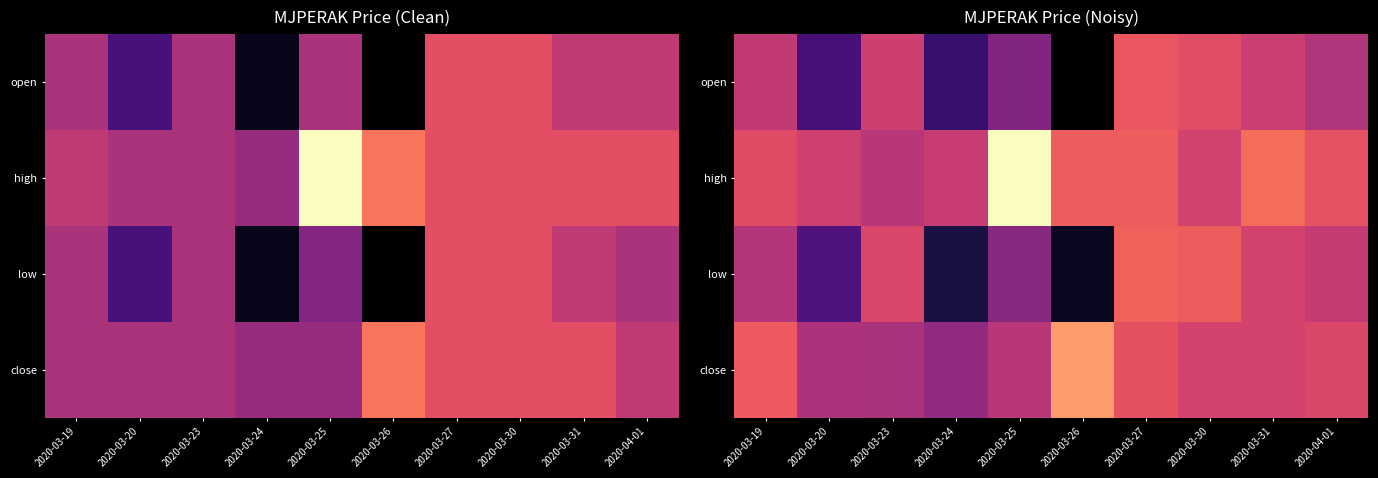

How many categories are shown in the chart?

10